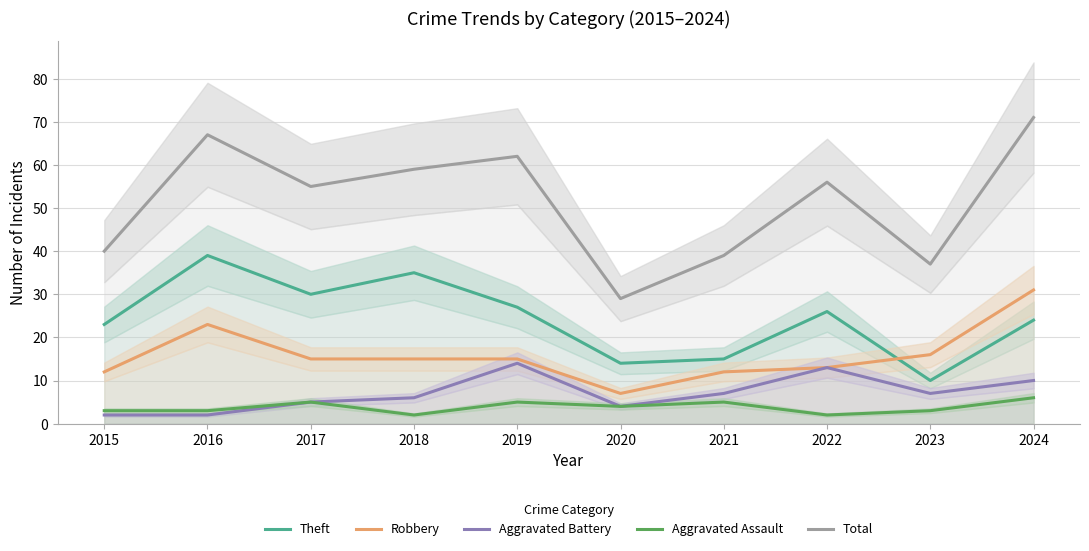

How many lines are shown in the chart?

5